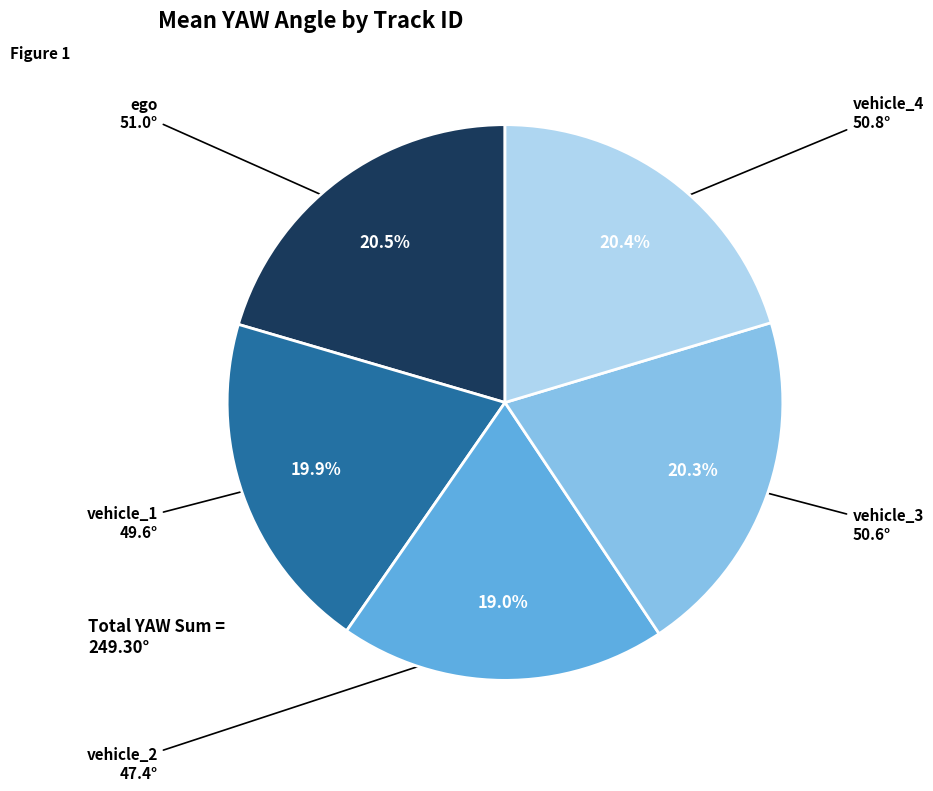

Is there any slice that represents more than half of the pie?

No